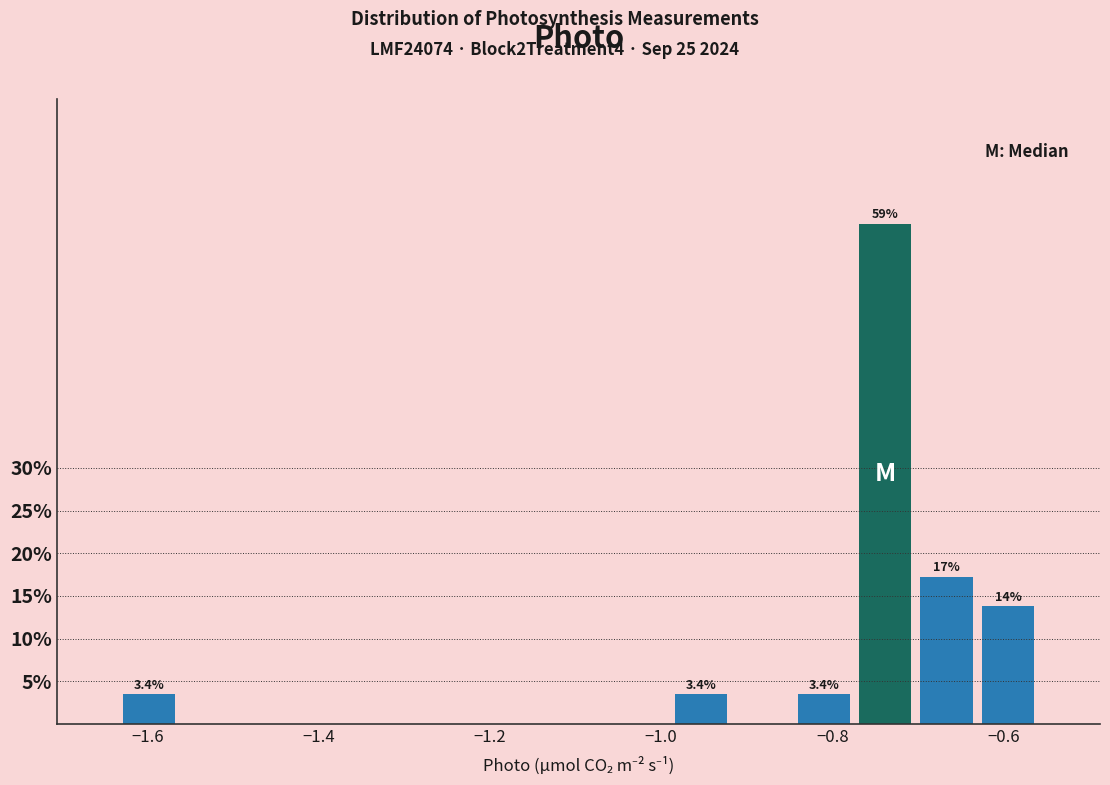

Around what value on the x-axis is the tallest bar? Give the approximate position of its centre, as read against the axis.

-0.74